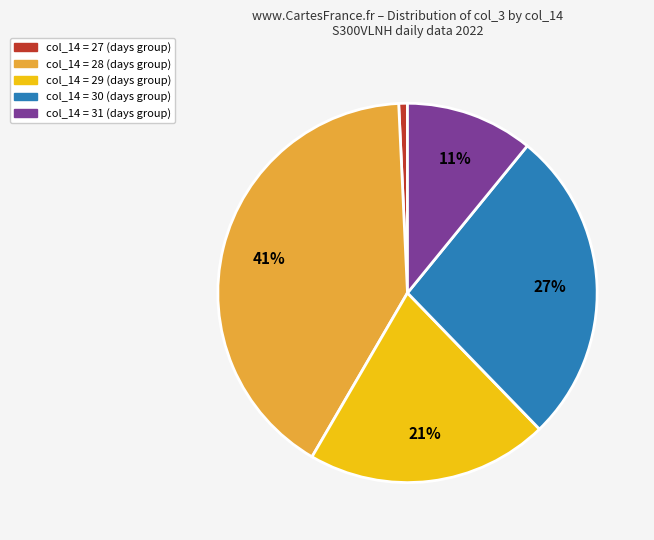

How many segments does this pie chart have?

5